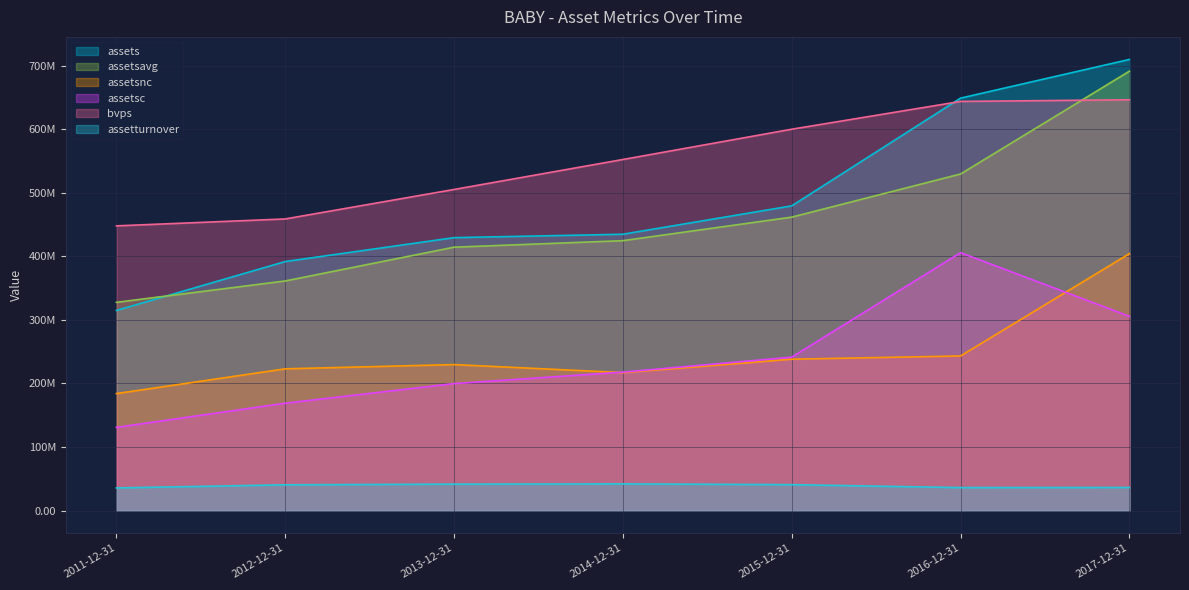

What is the value of the assetturnover point at the 4th from the left?

41900000.0